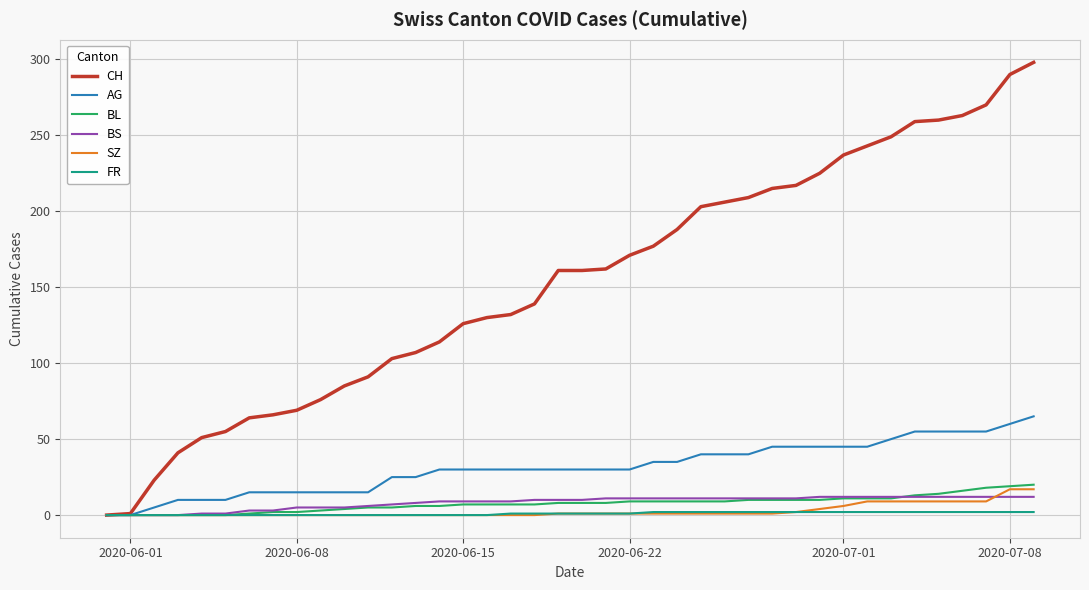

Which series has the largest total across all categories?

CH